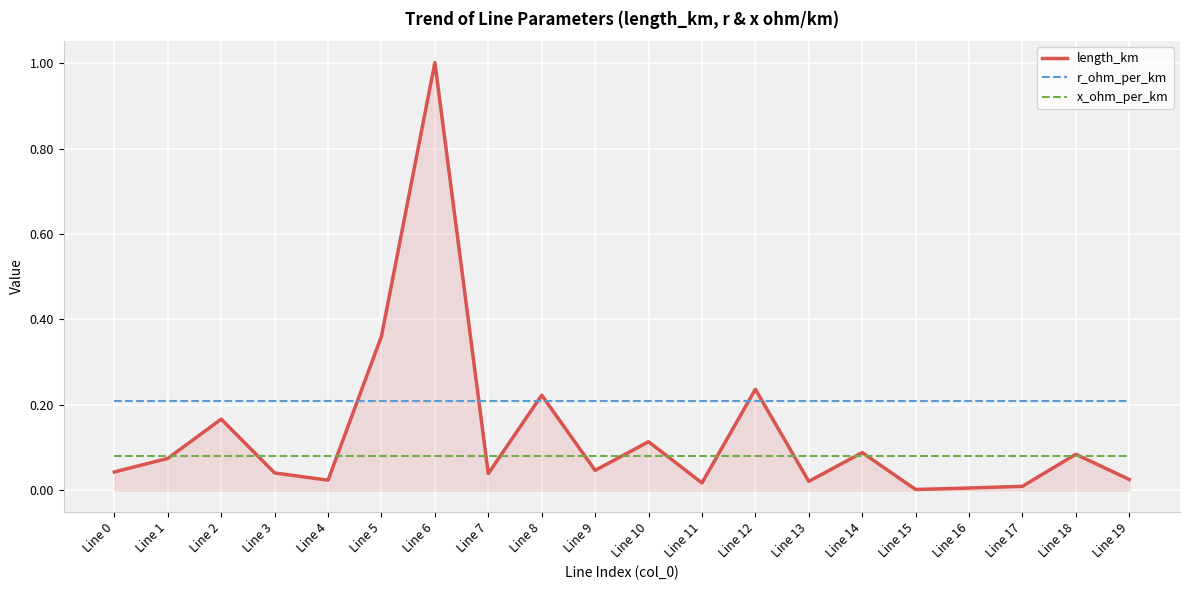

At which label does length_km reach its peak?

Line 6